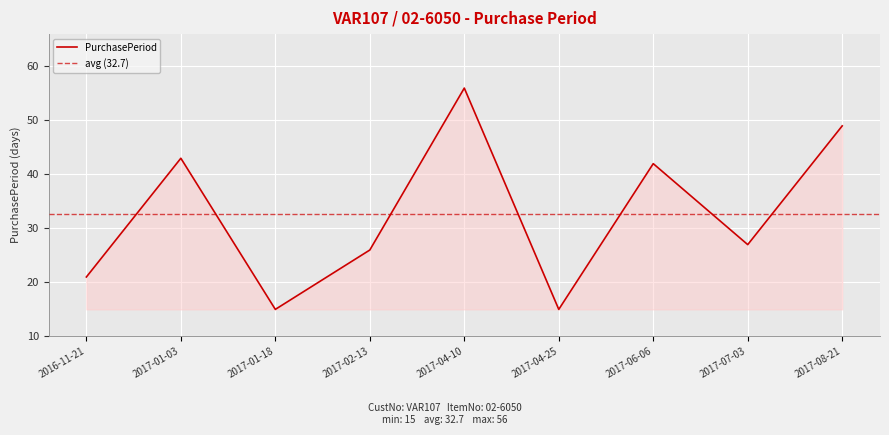

Between 2017-04-10 and 2017-08-21, which is larger?

2017-04-10